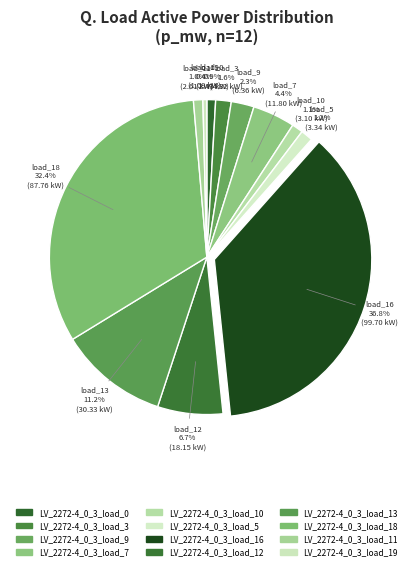

What is the smallest slice in the pie chart?

LV_2272-4_0_3_load_19